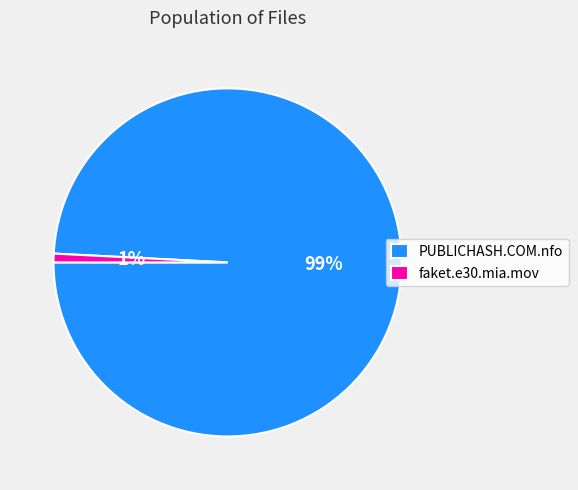

What percentage is the PUBLICHASH.COM.nfo slice, to the nearest percent?

99%